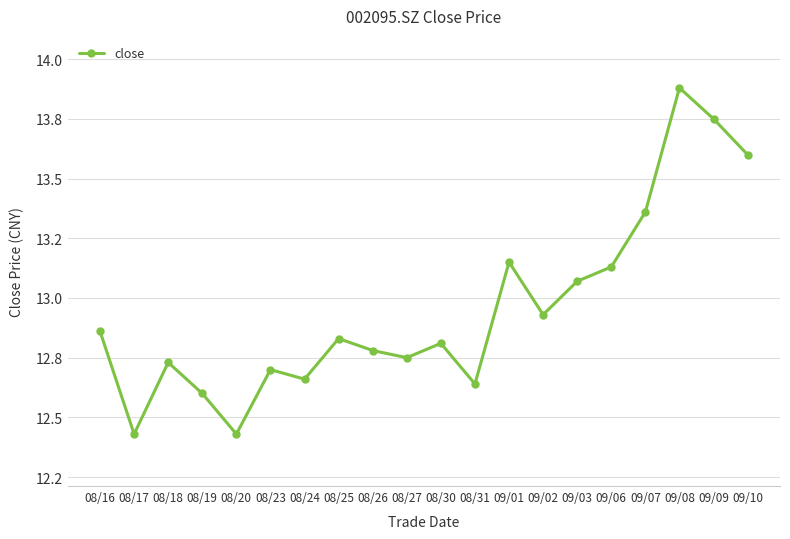

Rank the categories by value from lowest to highest.

08/17, 08/20, 08/19, 08/31, 08/24, 08/23, 08/18, 08/27, 08/26, 08/30, 08/25, 08/16, 09/02, 09/03, 09/06, 09/01, 09/07, 09/10, 09/09, 09/08